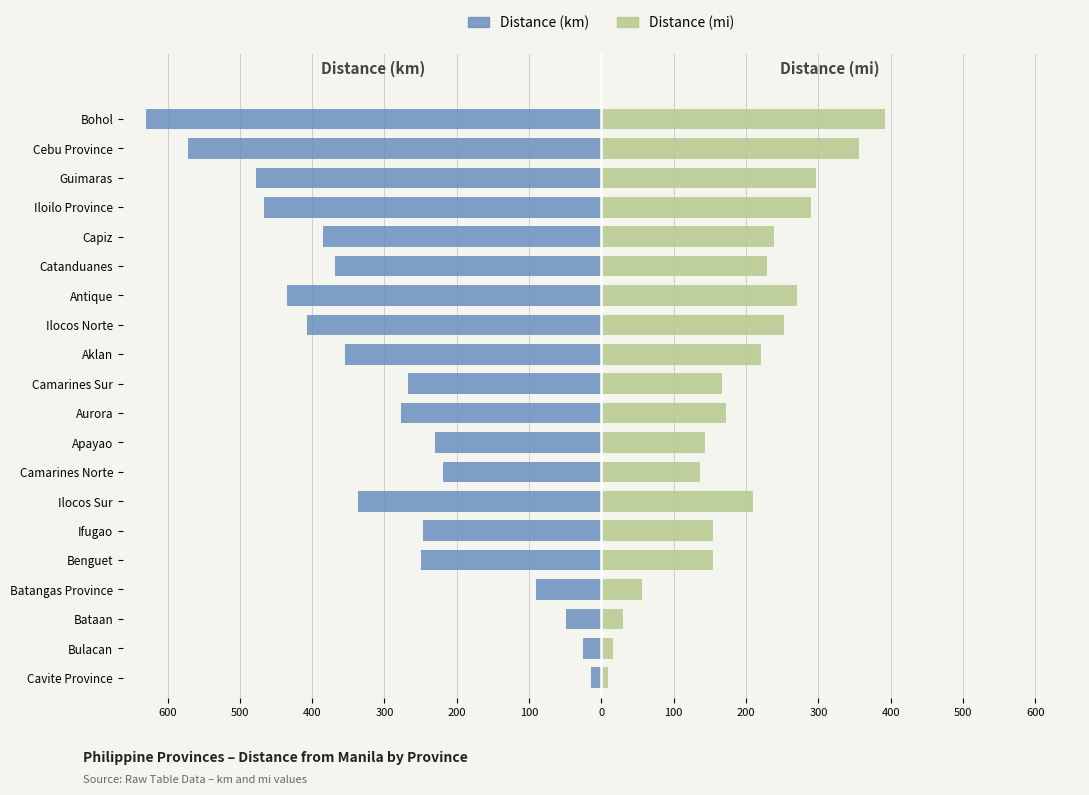

What is the lowest value of the Distance (km) series?

-630.3